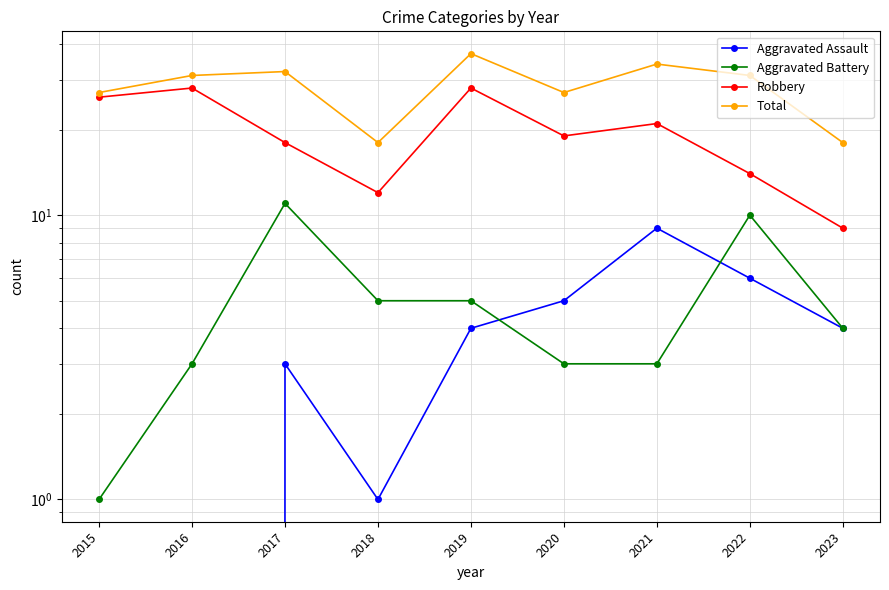

How many interior local valleys does the Robbery series have?

2